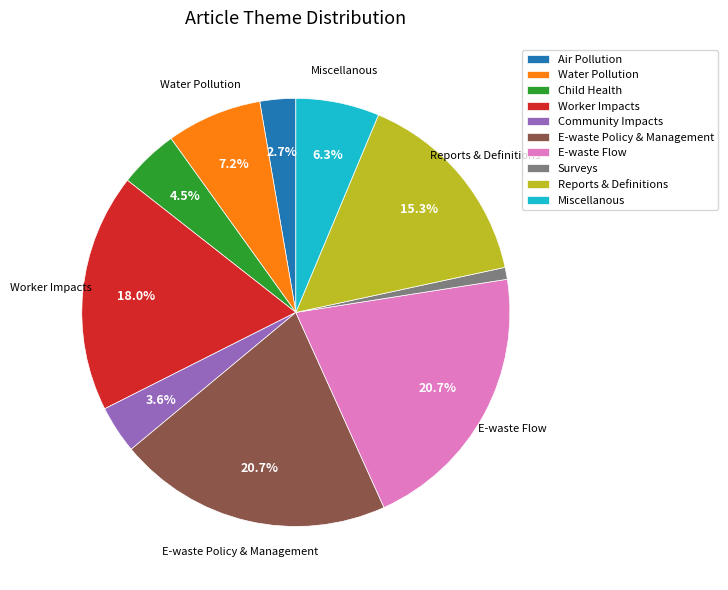

Which slice is the smallest?

Surveys